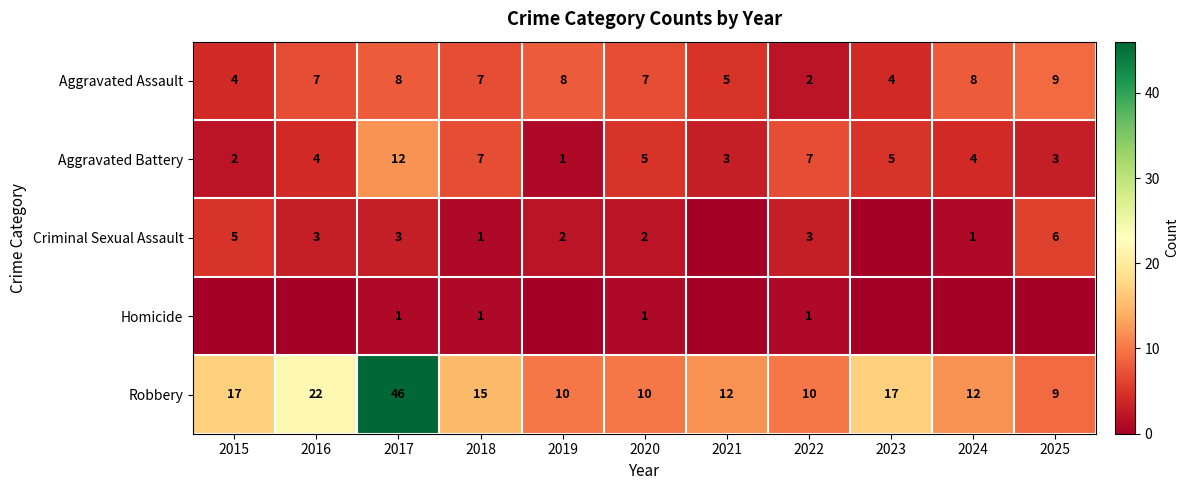

At which label does Aggravated Assault reach its minimum?

2022